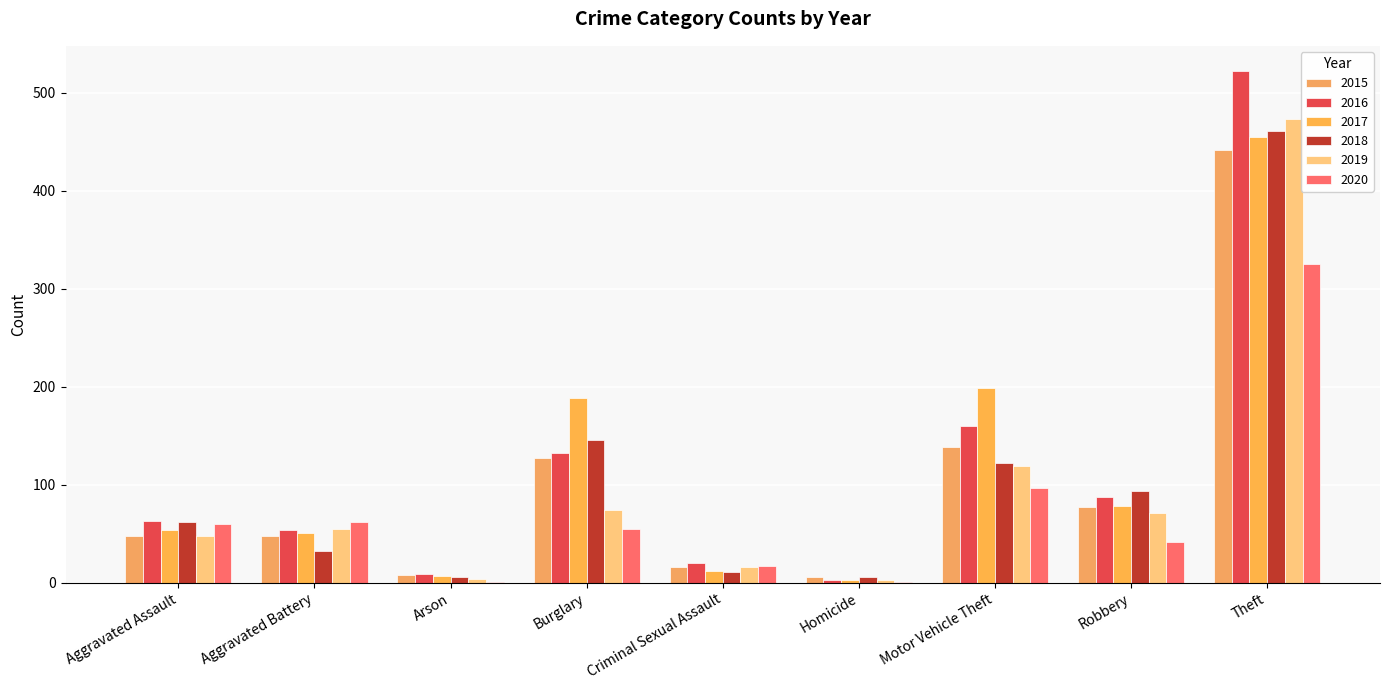

What is the difference between the 2016 values at Aggravated Battery and Robbery?

33